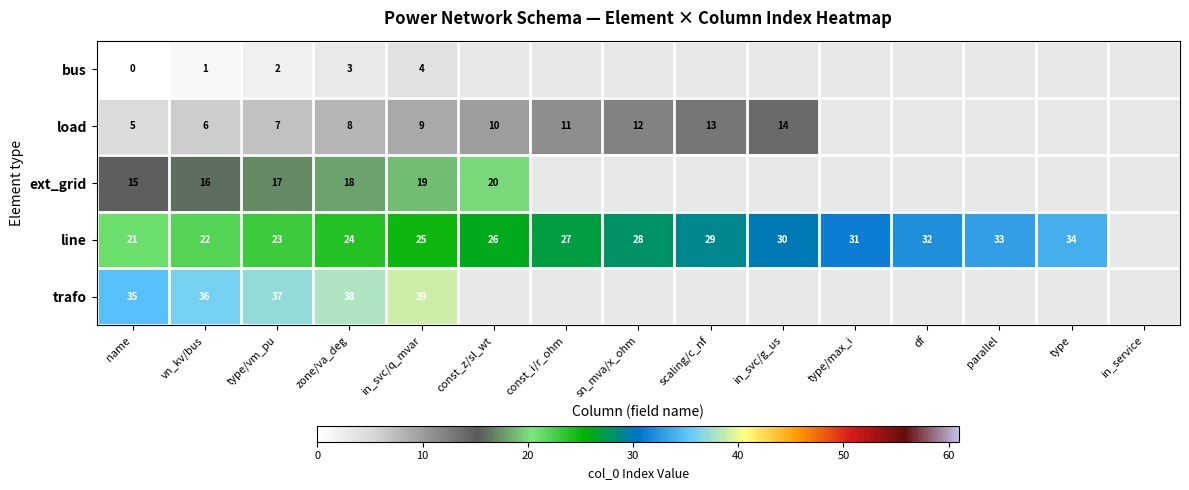

Is it true that line equals 15 at vn_kv/bus?

False